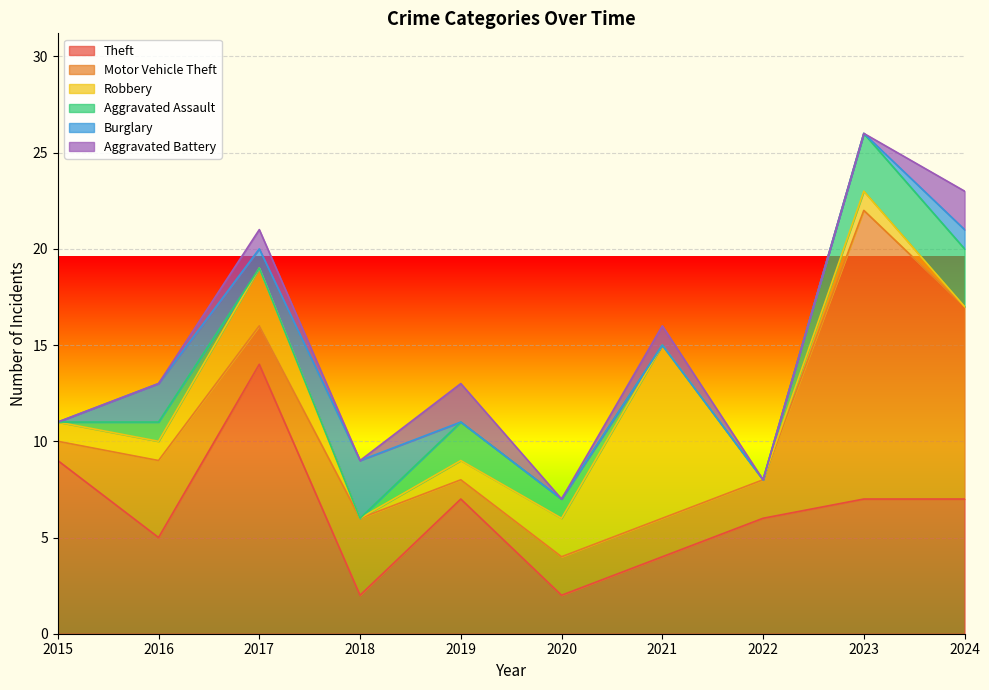

Does the chart display data point markers on the line(s)?

No